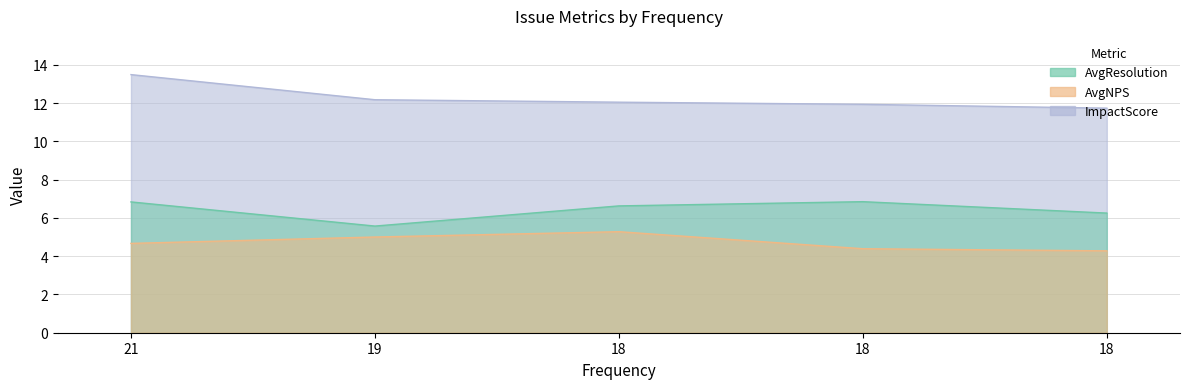

Reading left to right, list all the values displayed in this chart.

AvgResolution: 21=6.8	19=5.6	18=6.6	18=6.8	18=6.2
AvgNPS: 21=4.7	19=5.0	18=5.3	18=4.4	18=4.3
ImpactScore: 21=13.5	19=12.2	18=12.0	18=11.9	18=11.7